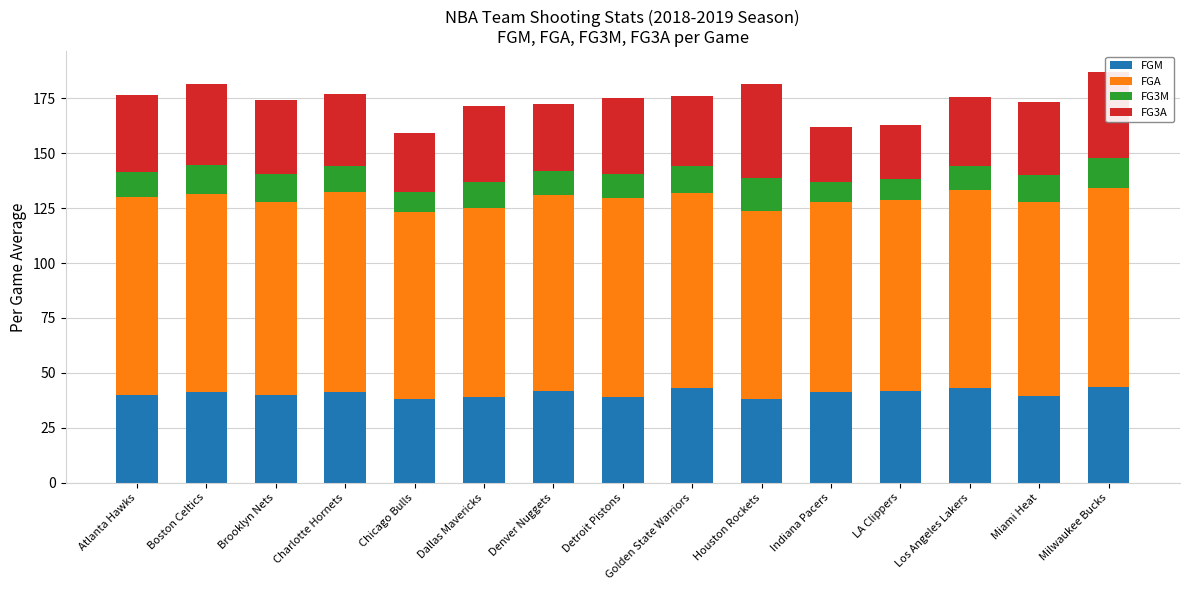

How many bars are there in total?

15